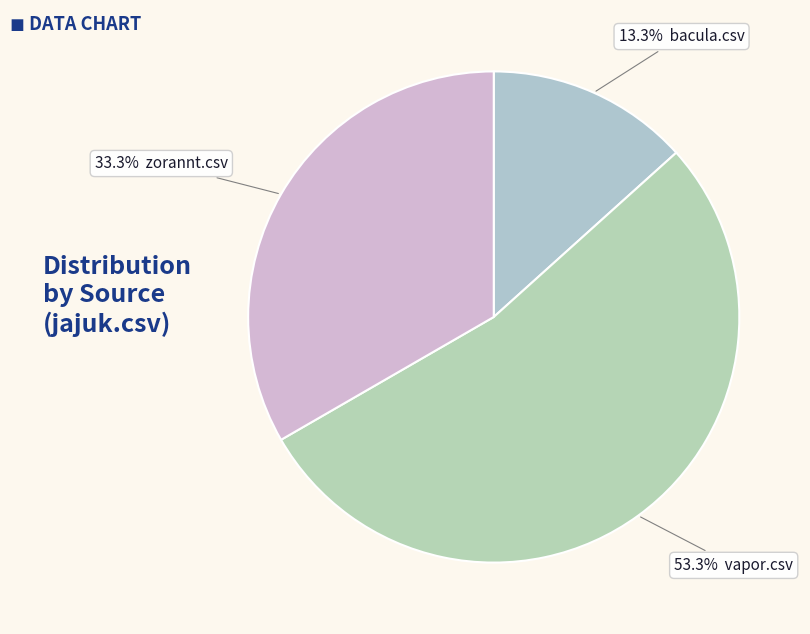

How many slices are in this pie chart?

3